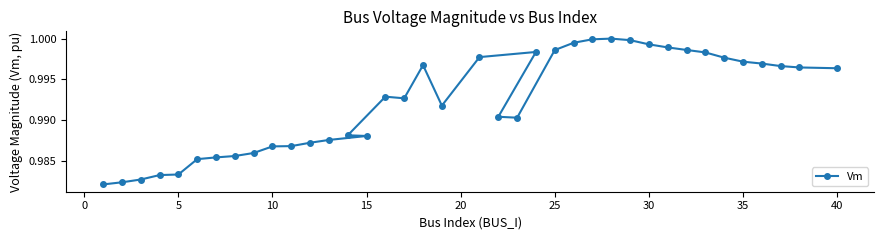

What is the value of the 16th point from the left?

1.0